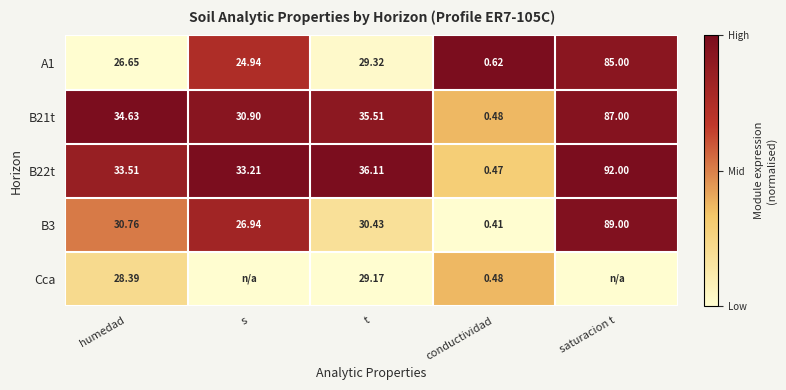

Is the value of B22t at humedad greater than the value of A1 at saturacion t?

No